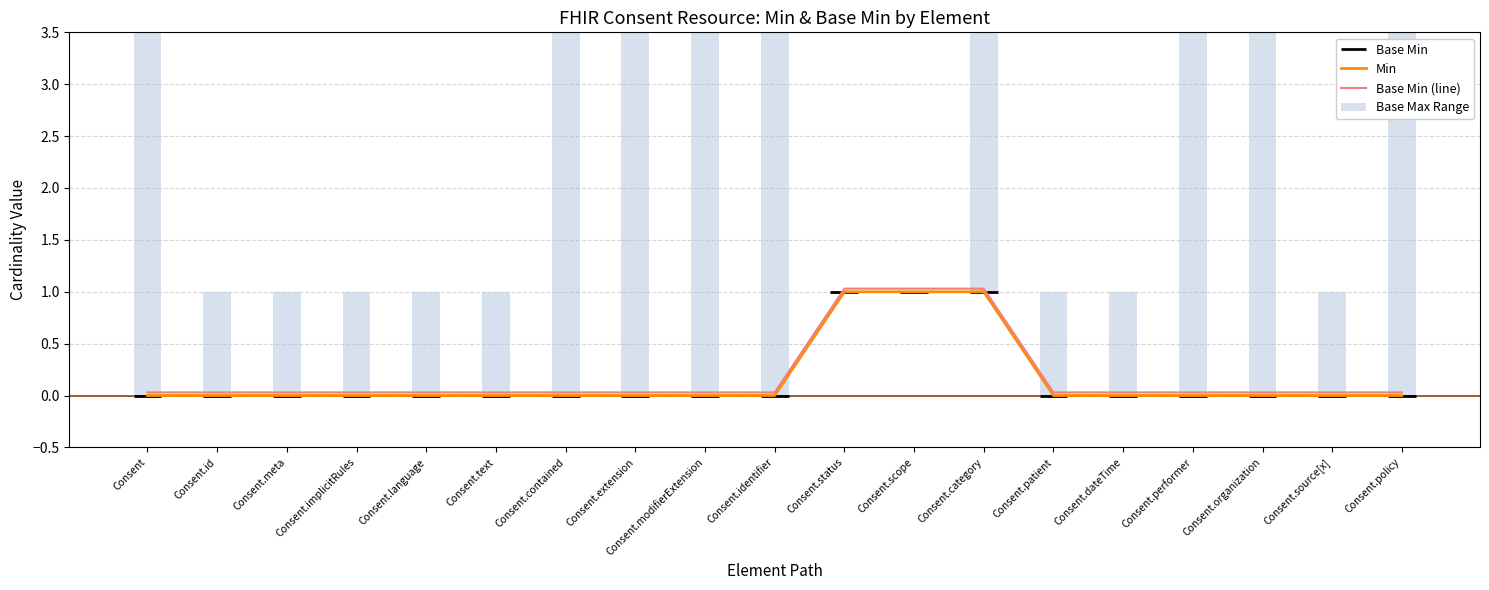

List the series in order of their peak value, lowest first.

Min, Base Min (line)